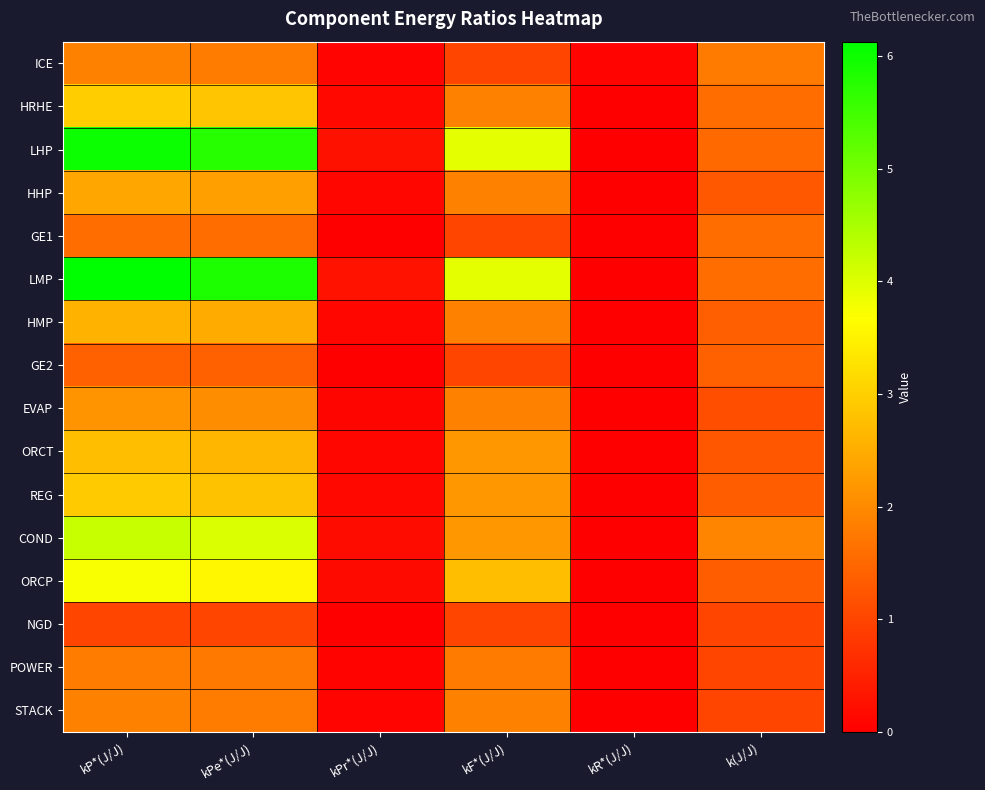

What is the spread (max minus min) of values at kPr*(J/J)?

0.3